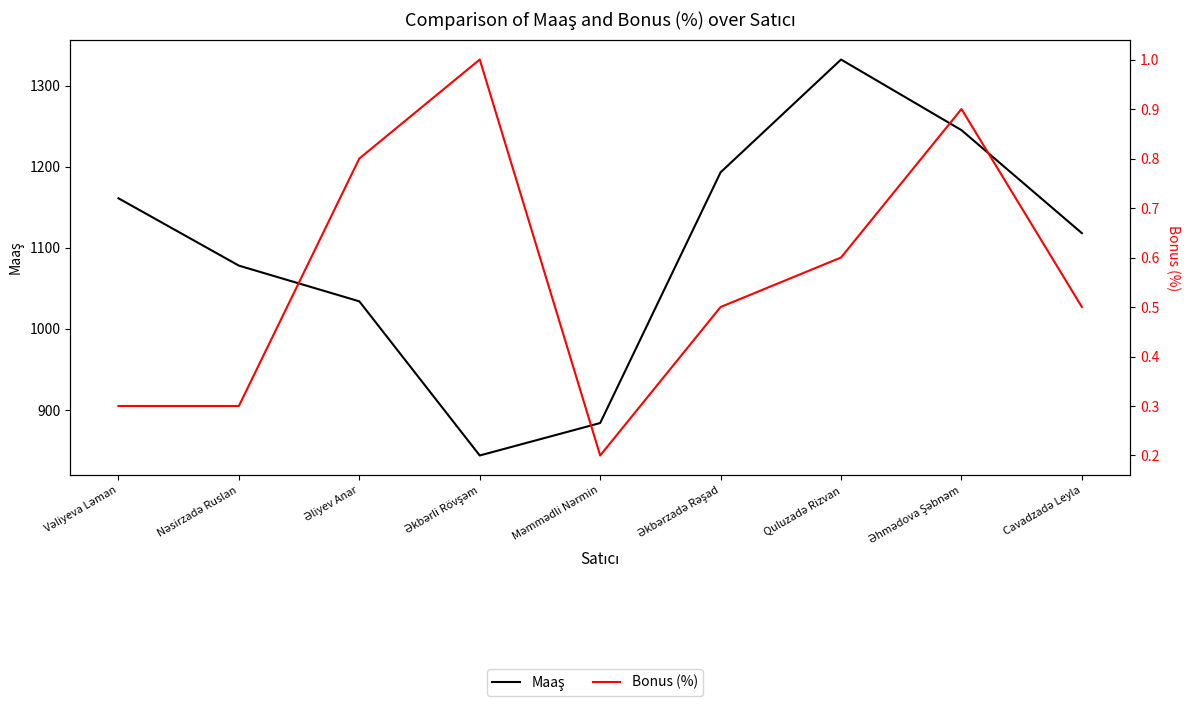

How many data points does each series have?

9